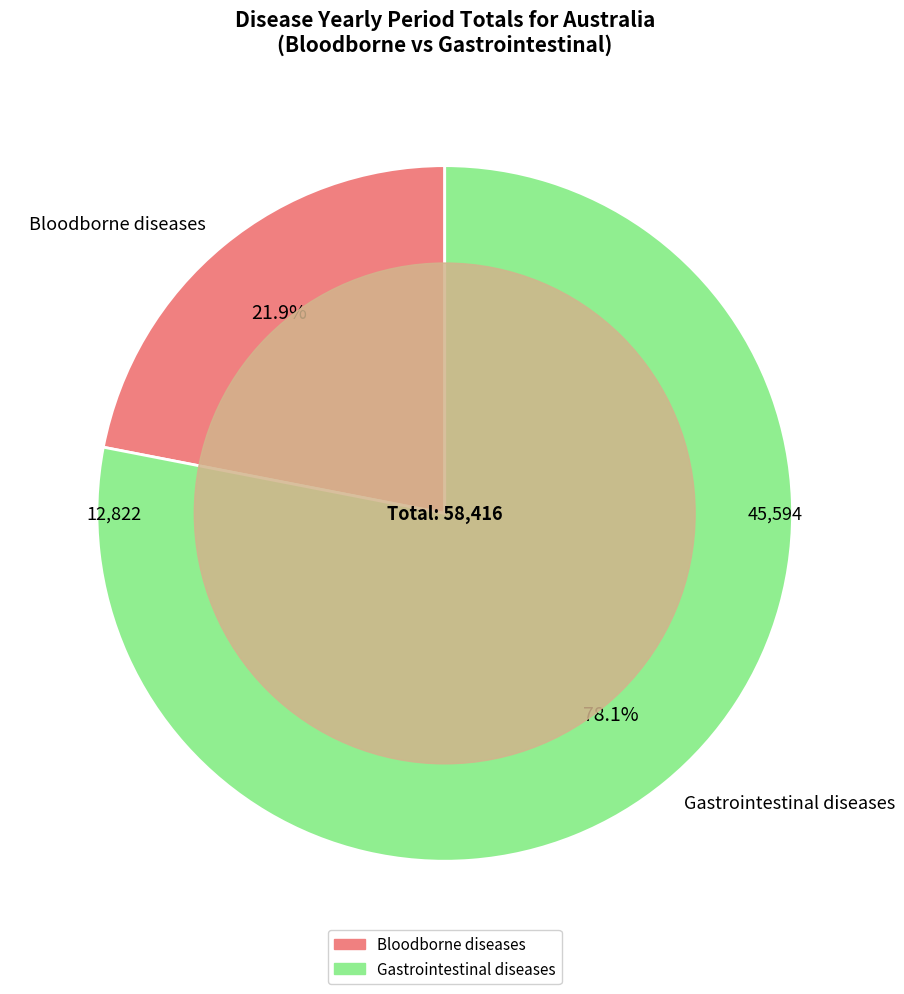

Does any single category account for the majority?

Yes